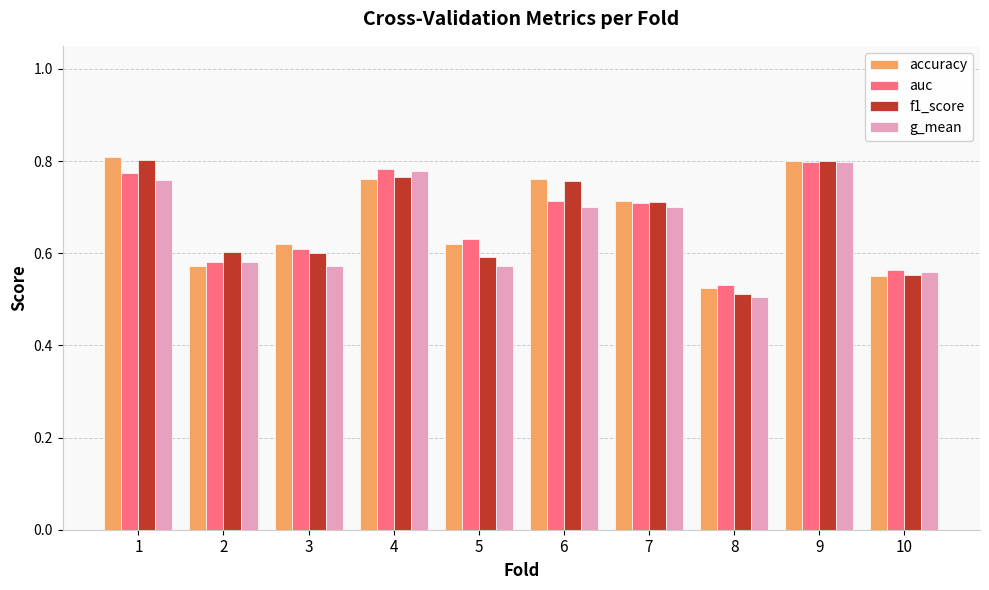

What is the difference between the second highest and minimum values in the f1_score series?

0.3